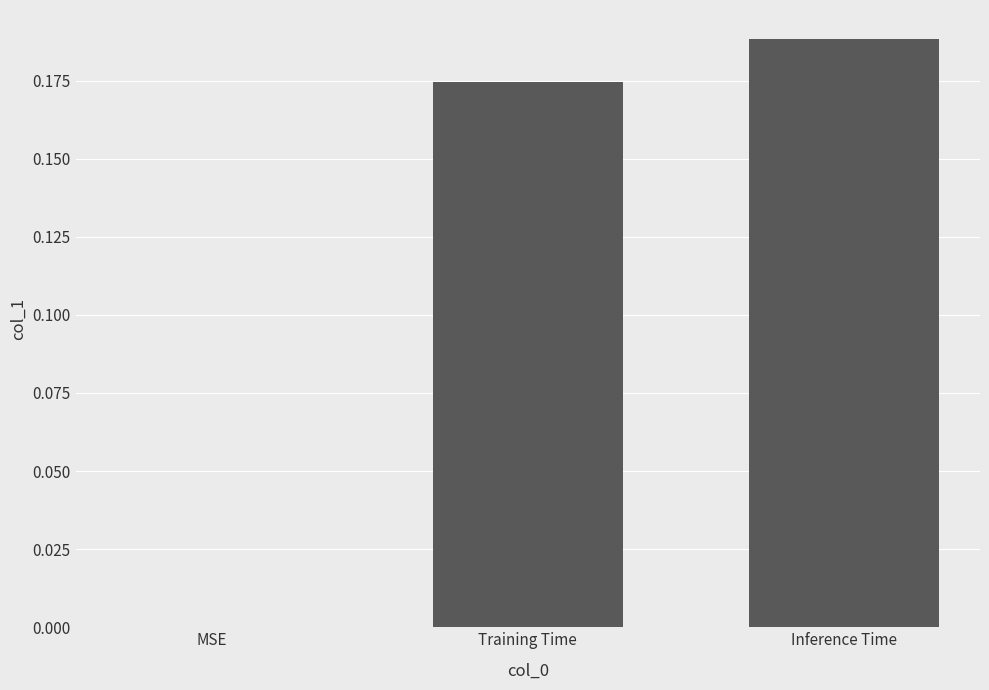

Is it true that the value at MSE is 0.0?

True